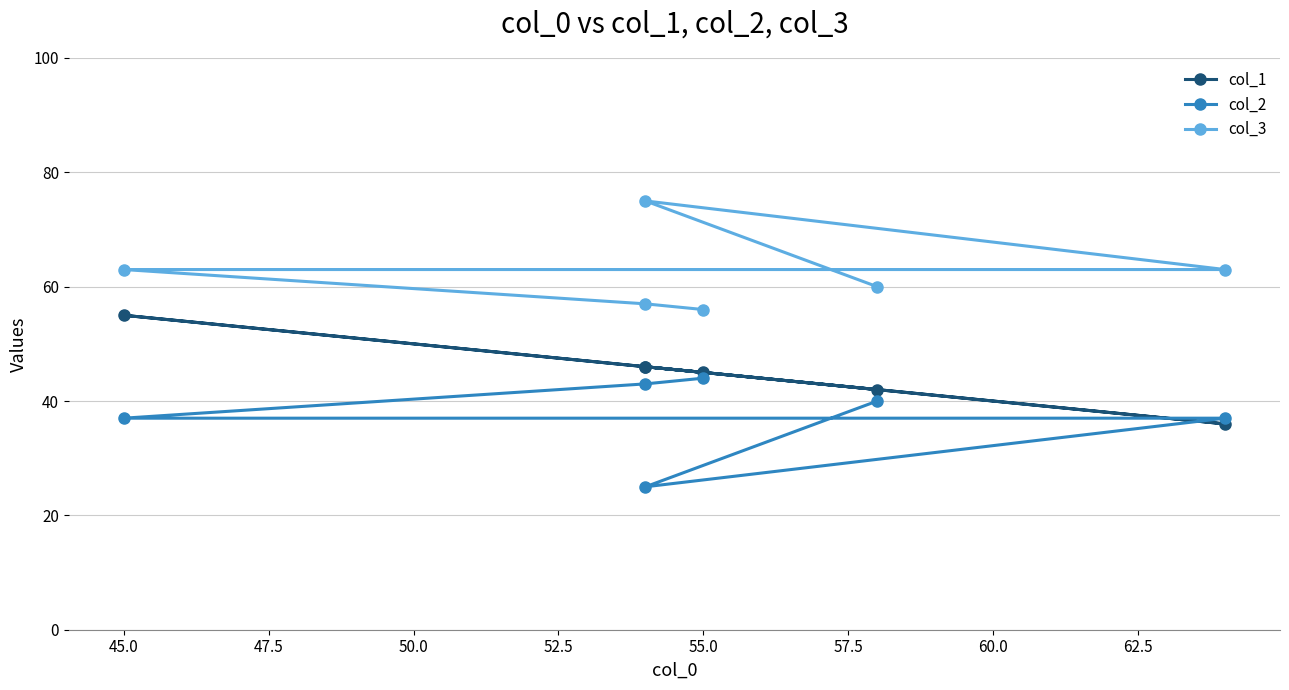

List the series in order of their overall mean, highest first.

col_3, col_1, col_2